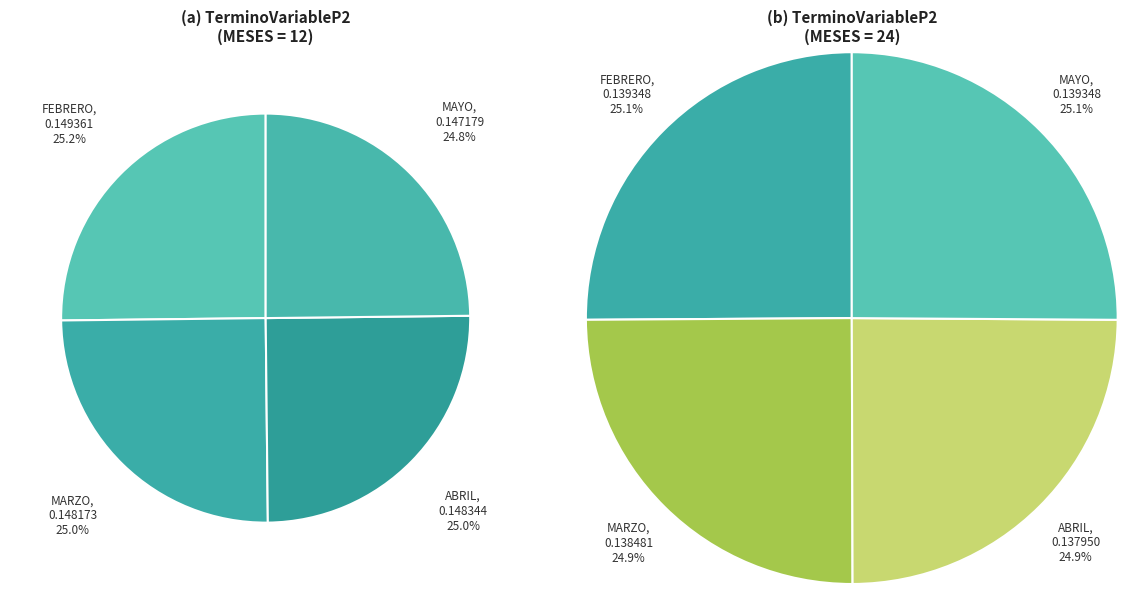

Between FEBRERO_24 and FEBRERO, which is larger?

FEBRERO